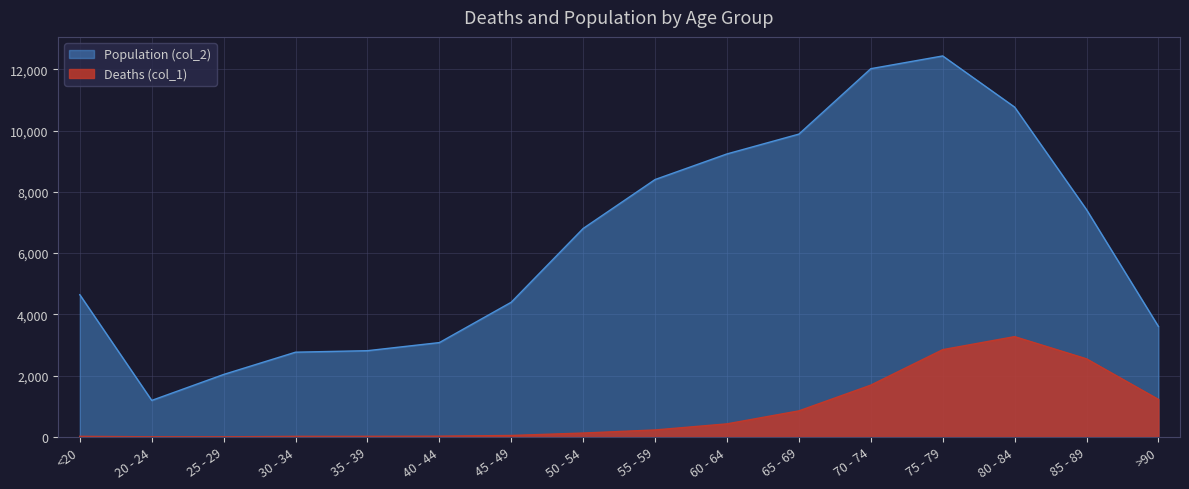

True or false: Population (col_2) and Deaths (col_1) cross at least once.

False